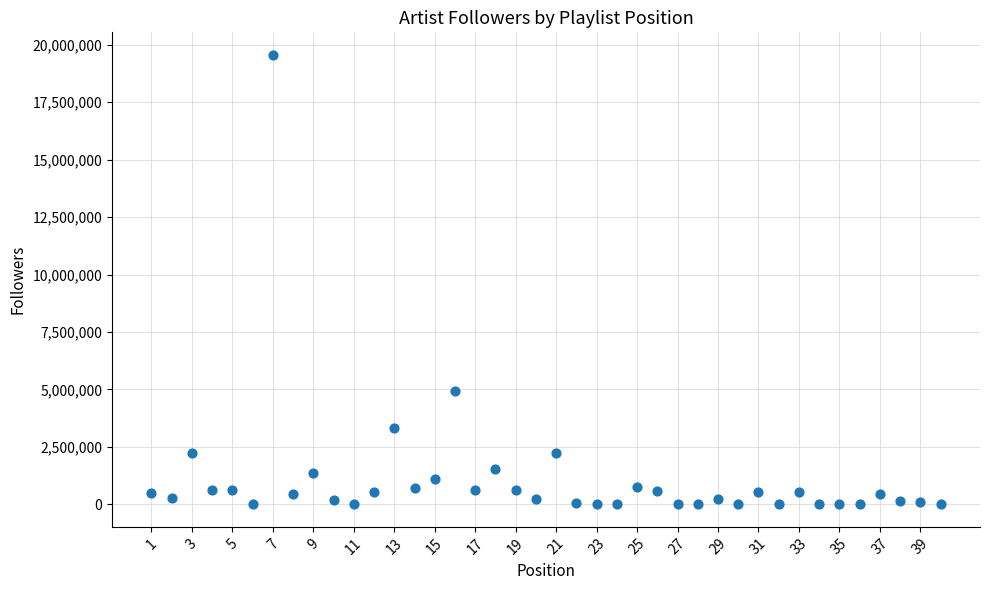

What is the range of Y values (max minus min)?

19556699